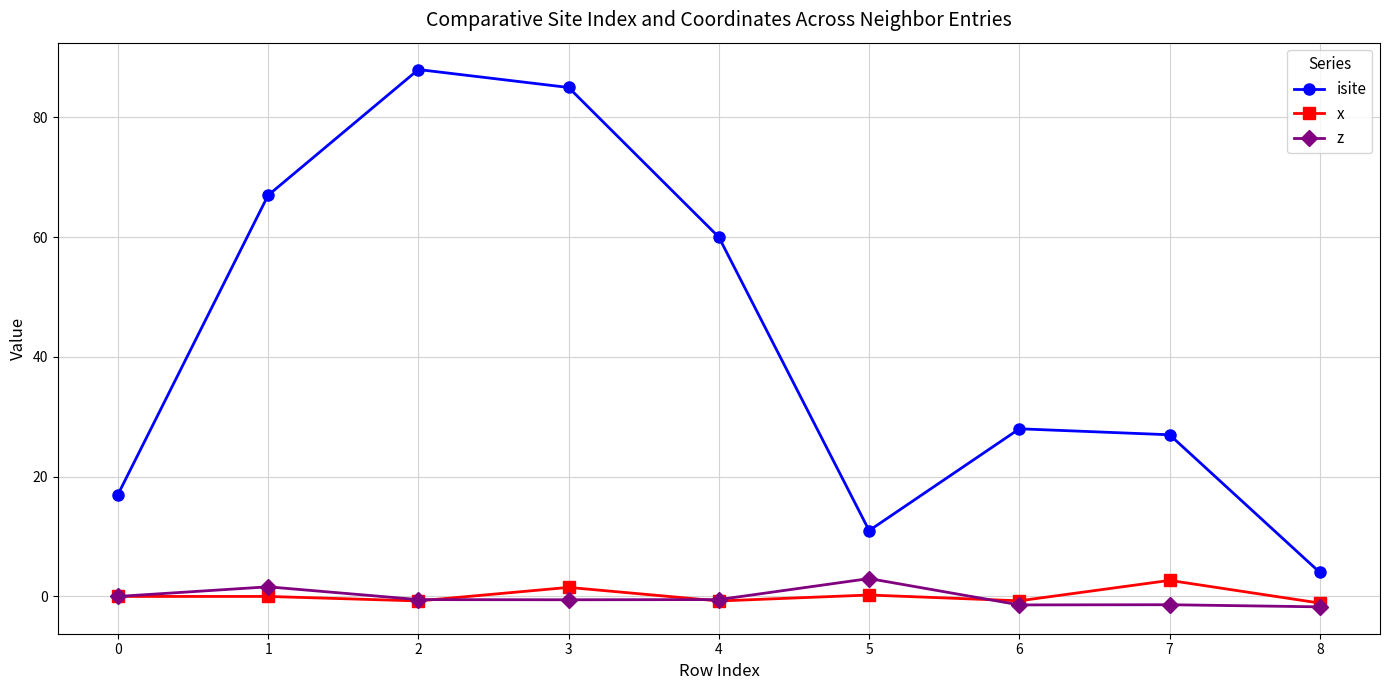

Does the chart display data point markers on the line(s)?

Yes